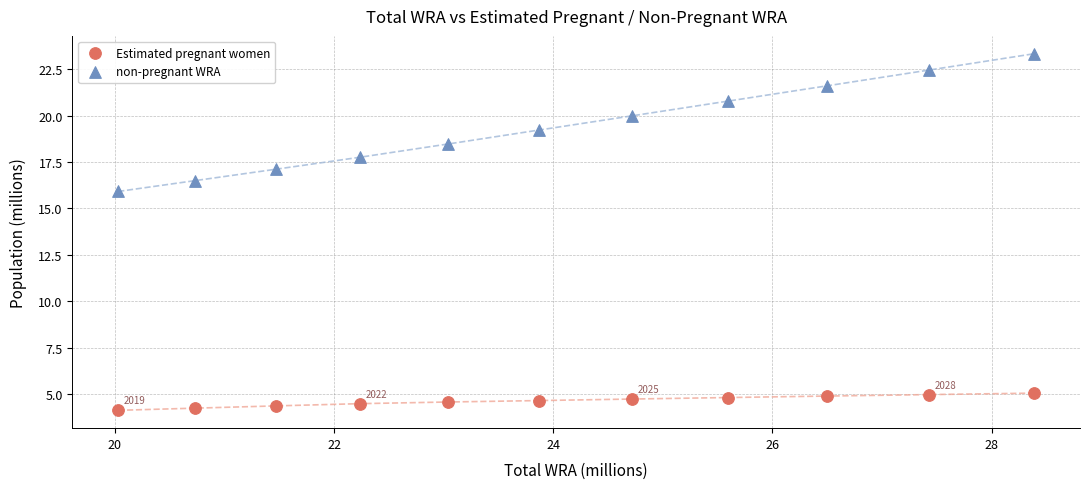

Which series contains the lowest Y value?

Estimated pregnant women